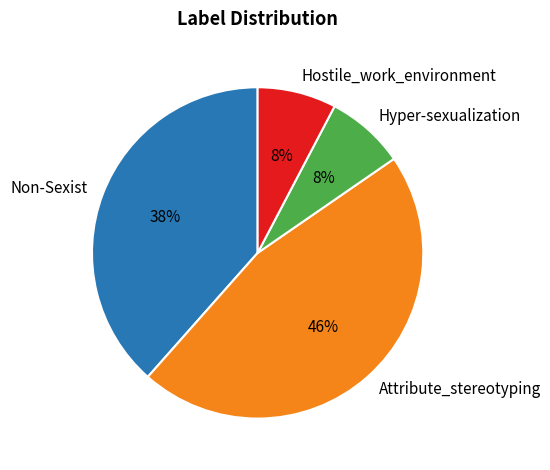

To the nearest percent, what percentage of the pie is Hostile_work_environment?

8%